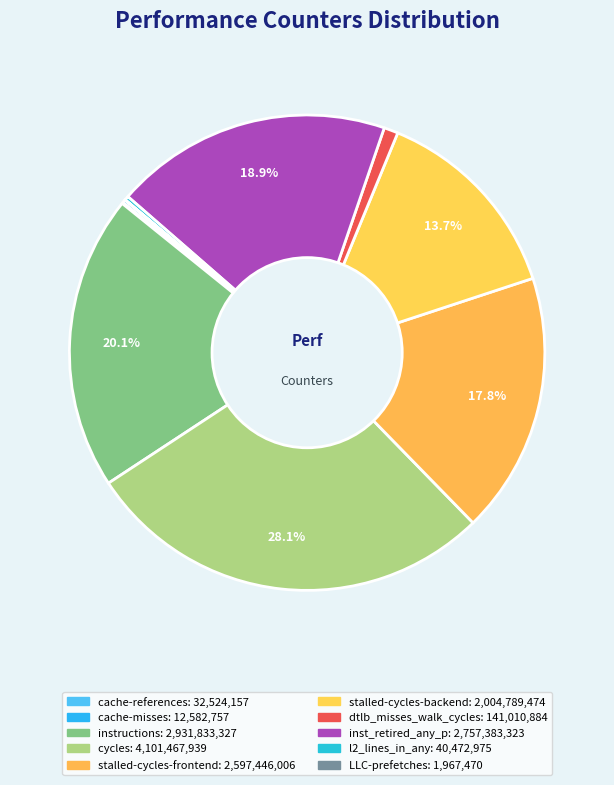

How many segments does this pie chart have?

10